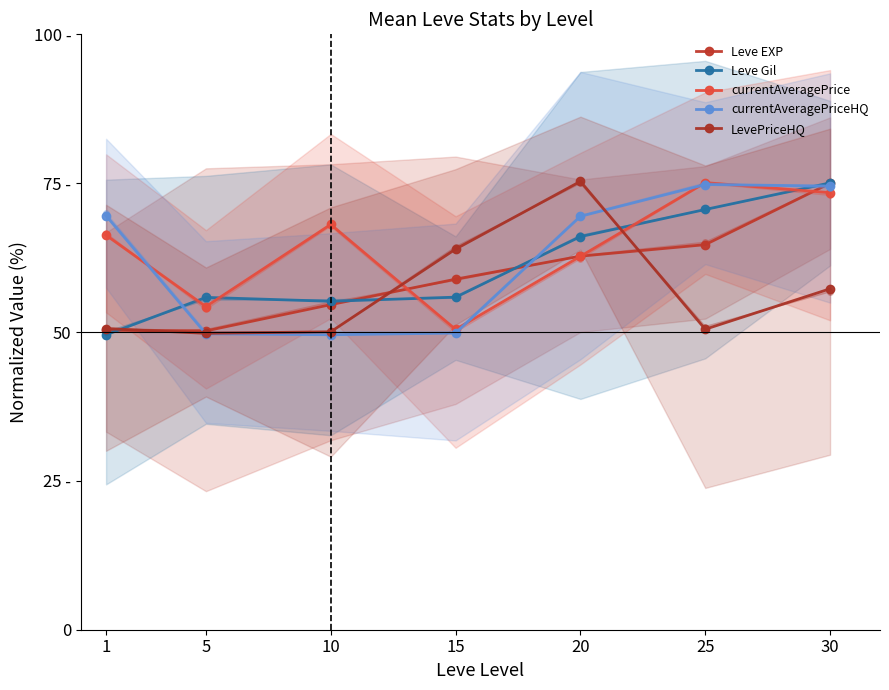

What are all the series names shown in the legend?

Leve EXP, Leve Gil, currentAveragePrice, currentAveragePriceHQ, LevePriceHQ